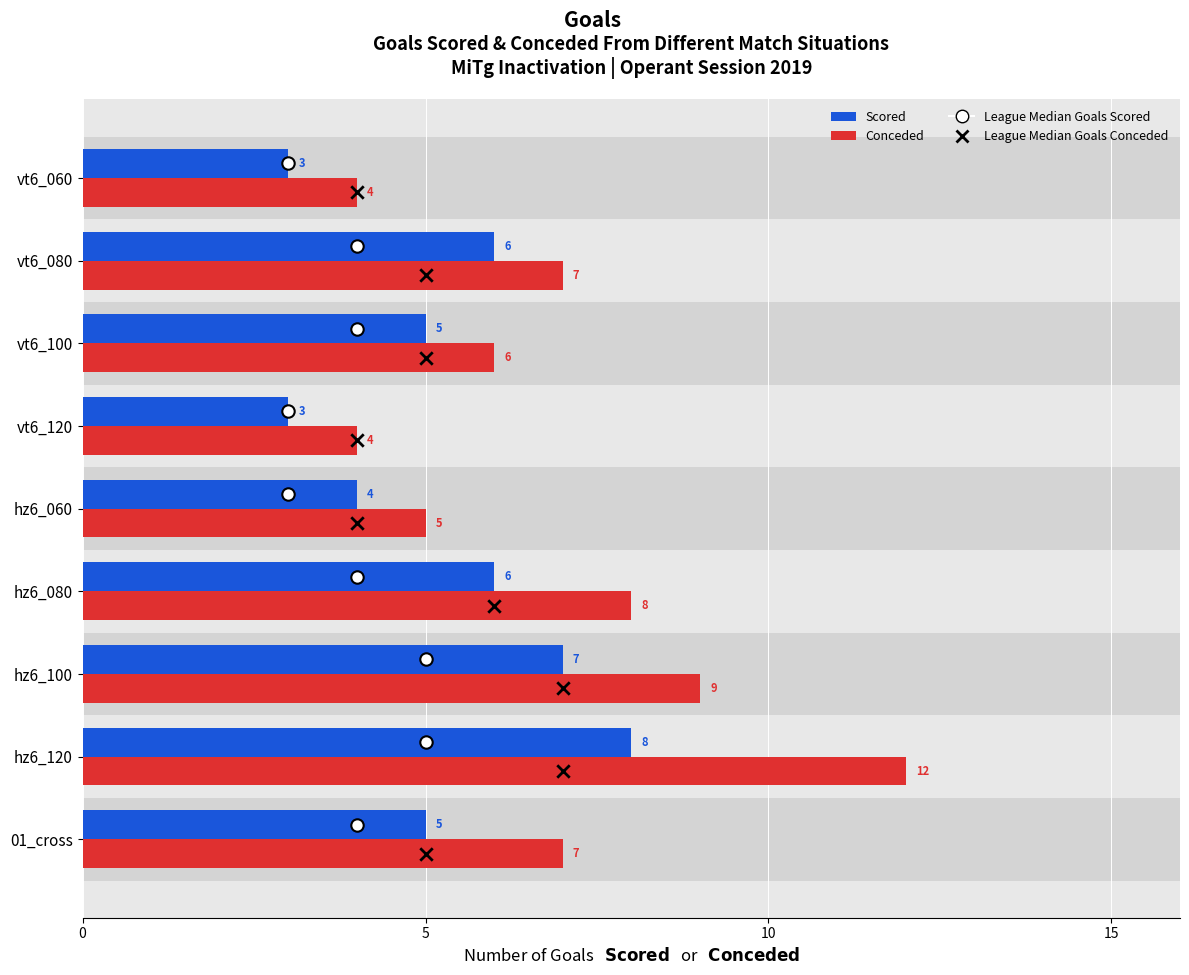

Which series has the largest Y range (max minus min)?

Conceded